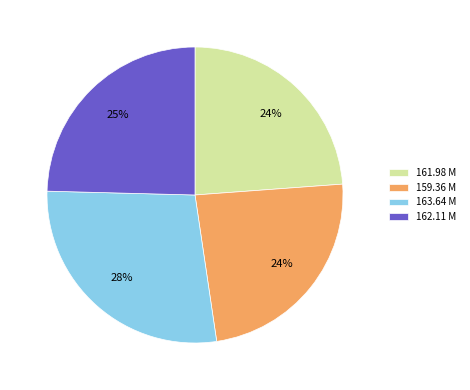

Approximately how many times larger is the value at 159.36 M compared to 163.64 M?

0.9